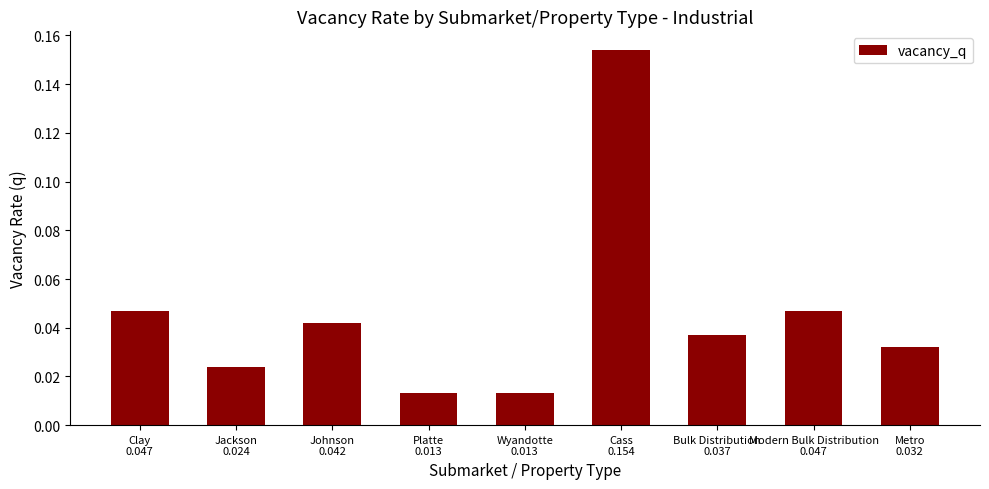

What is the sum of all values?

0.4